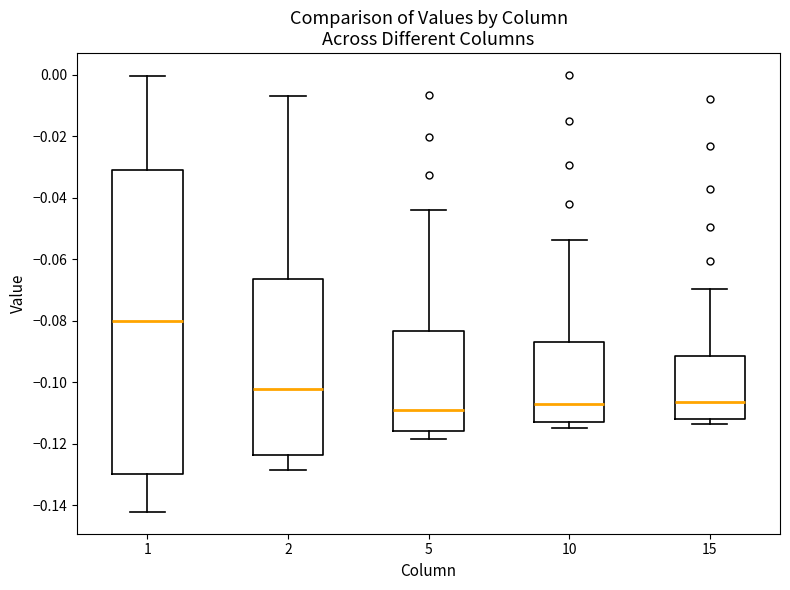

Reading left to right, read every box against the y-axis: the position of its median line, the range the box covers, and the ends of its whiskers. The values are not printed on the chart, so give them approximately, as read against the axis.

1: median -0.080, box -0.130 to -0.030, whiskers -0.142 to 0.000
2: median -0.102, box -0.124 to -0.066, whiskers -0.128 to -0.006
5: median -0.110, box -0.116 to -0.084, whiskers -0.118 to -0.044
10: median -0.108, box -0.112 to -0.088, whiskers -0.114 to -0.054
15: median -0.106, box -0.112 to -0.092, whiskers -0.114 to -0.070